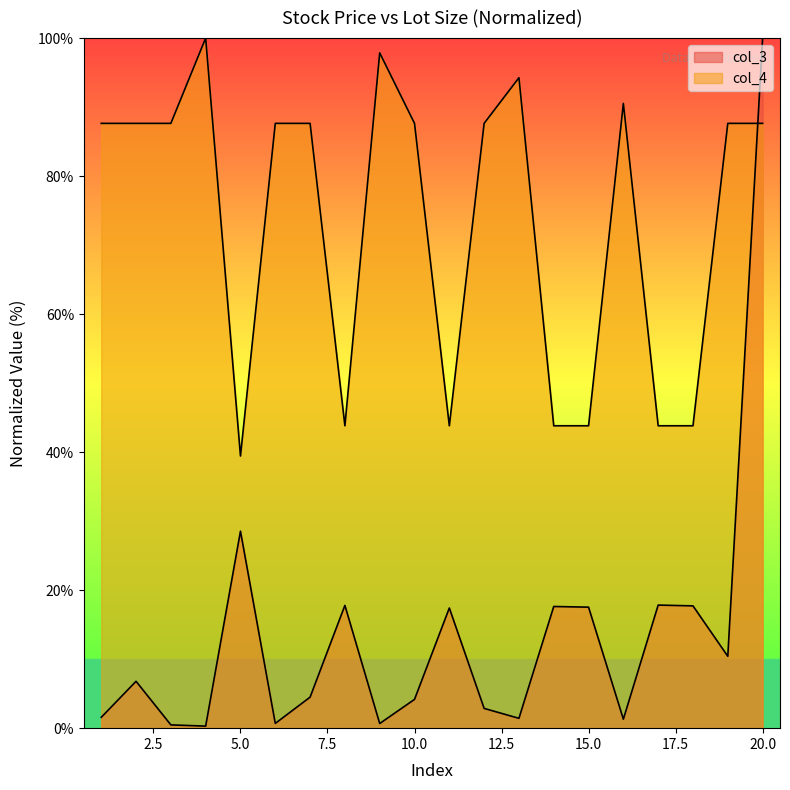

The col_3 series shows 1.1 at 6. True or false?

False